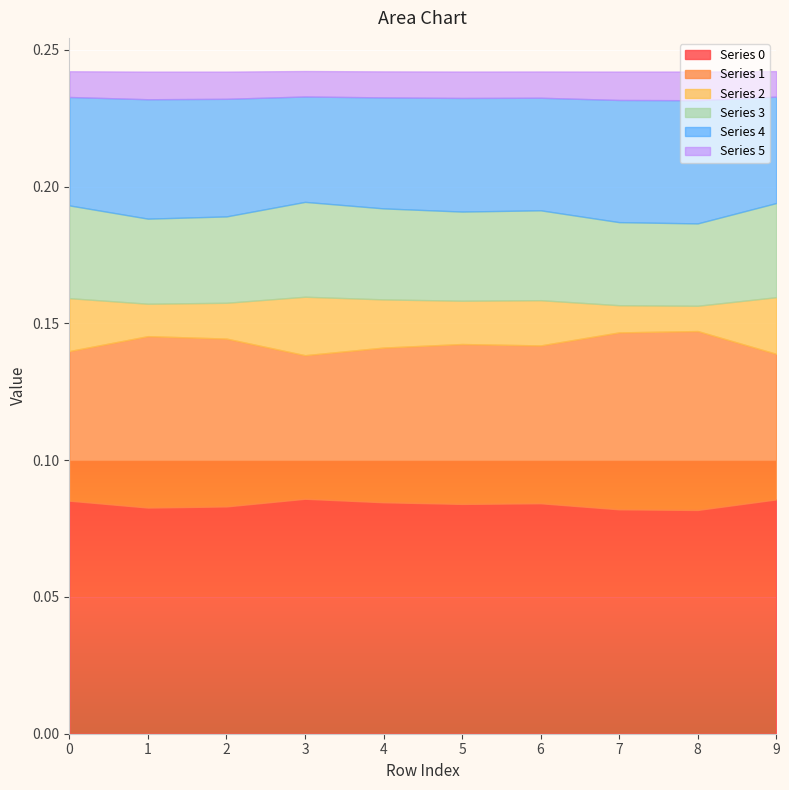

Which category has the highest value across all series?

3